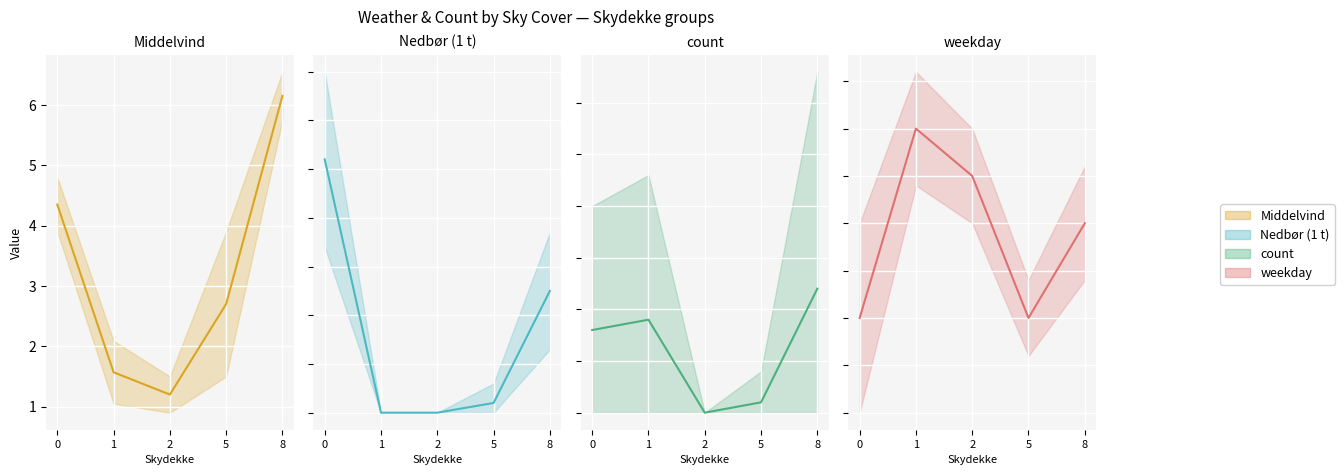

How many lines are shown in the chart?

4